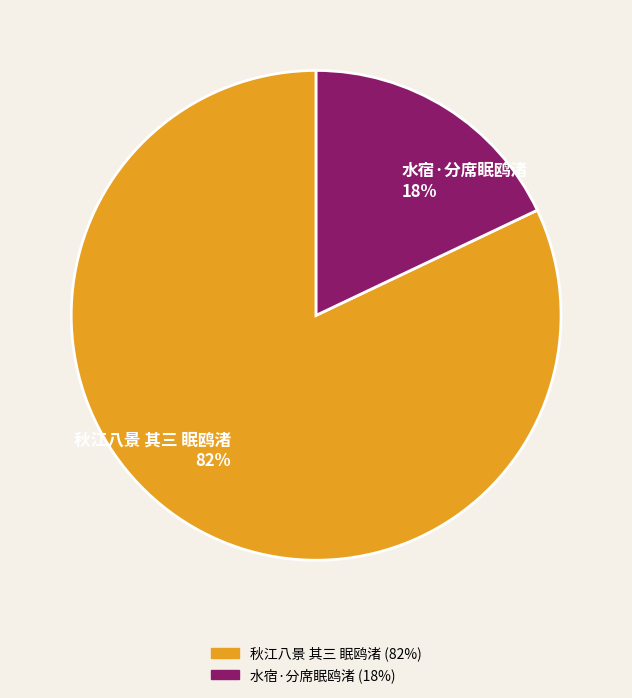

Which slice represents more than half of the pie?

秋江八景 其三 眠鸥渚